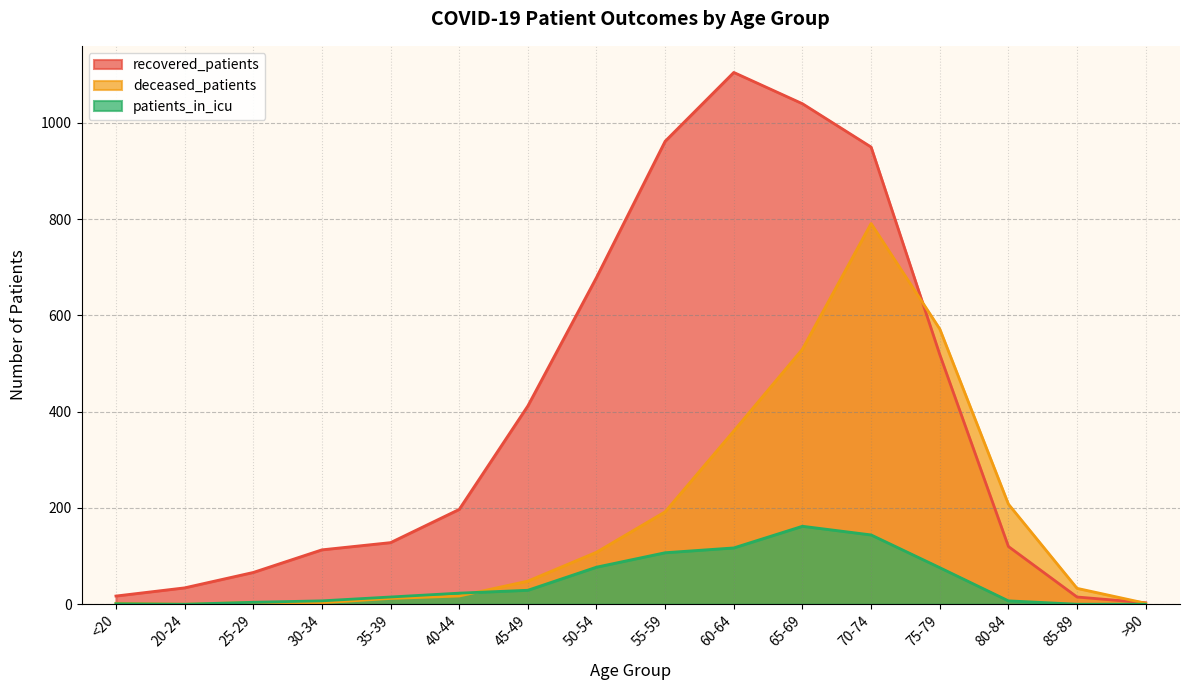

Where is recovered_patients nearest to the value 554?

75-79